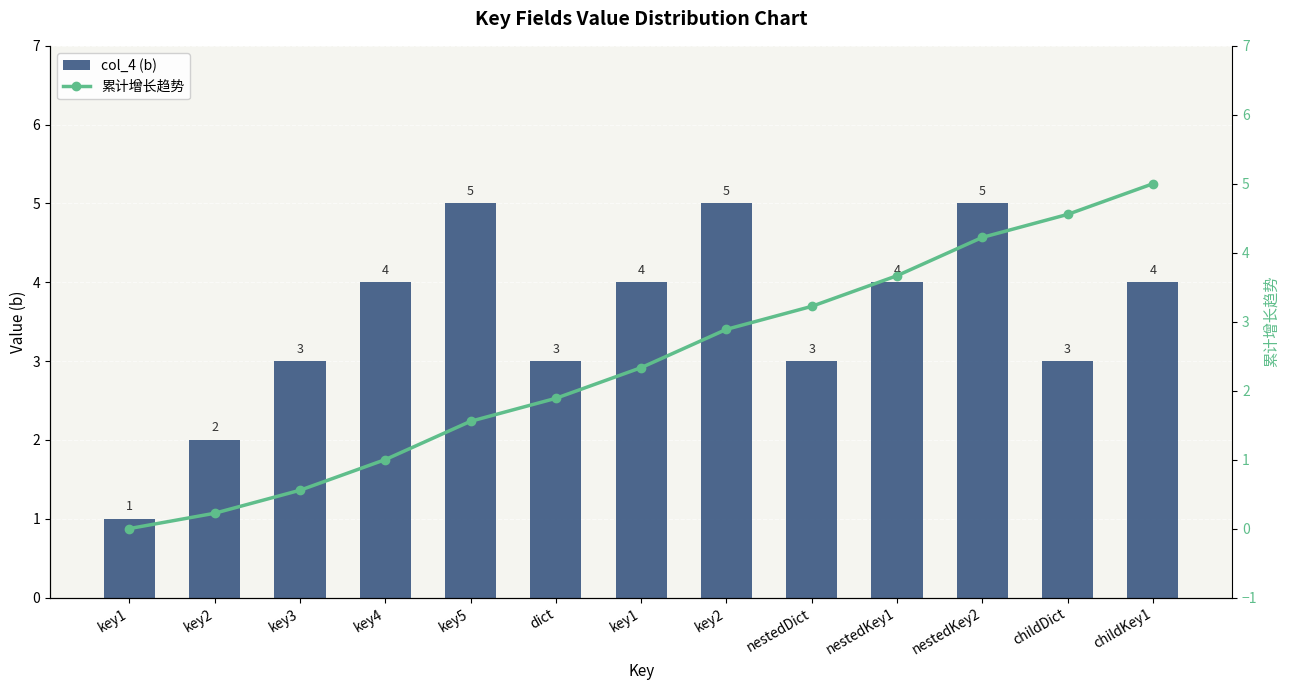

The col_4 (b) series shows 6.7 at key2. True or false?

False